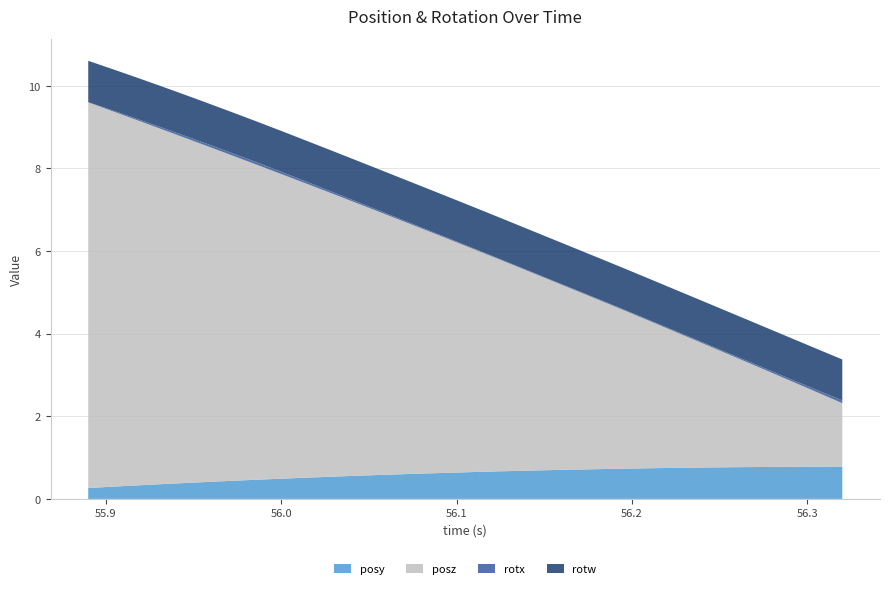

Reading right to left, list all the values displayed in this chart.

posy: 0.8	0.8	0.8	0.8	0.8	0.8	0.8	0.8	0.7	0.7	0.7	0.7	0.7	0.7	0.7	0.7	0.6	0.6	0.6	0.6	0.6	0.5	0.5	0.5	0.5	0.4	0.4	0.4	0.4	0.3	0.3	0.3
posz: 1.5	1.8	2.0	2.3	2.5	2.8	3.1	3.3	3.6	3.8	4.1	4.3	4.6	4.9	5.1	5.4	5.6	5.9	6.1	6.4	6.6	6.9	7.1	7.4	7.6	7.9	8.1	8.3	8.6	8.8	9.1	9.3
rotx: 0.1	0.1	0.0	0.0	0.0	0.0	0.0	0.0	0.0	0.0	0.0	0.0	0.0	0.0	0.0	0.0	0.0	0.0	0.0	0.0	0.0	0.0	0.0	0.1	0.1	0.1	0.1	0.0	0.0	0.0	0.0	0.0
rotw: 1.0	1.0	1.0	1.0	1.0	1.0	1.0	1.0	1.0	1.0	1.0	1.0	1.0	1.0	1.0	1.0	1.0	1.0	1.0	1.0	1.0	1.0	1.0	1.0	1.0	1.0	1.0	1.0	1.0	1.0	1.0	1.0